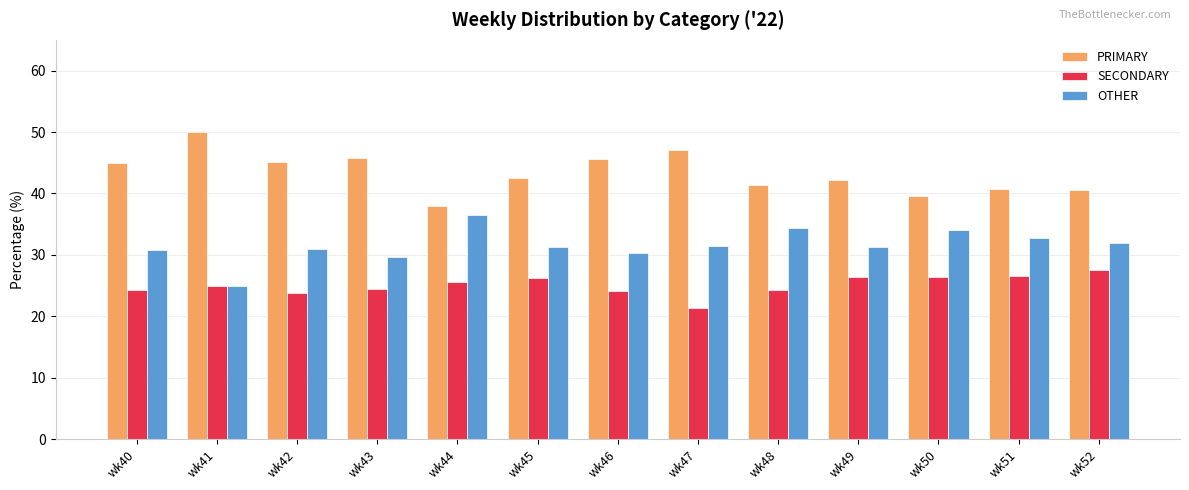

How many bars are there in each group?

3